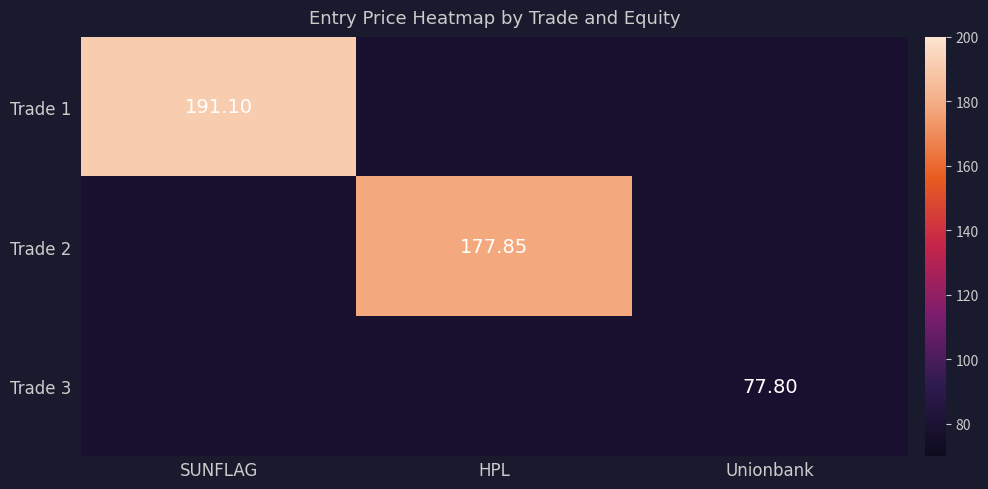

Is it true that Trade 2 equals 51.4 at SUNFLAG?

False